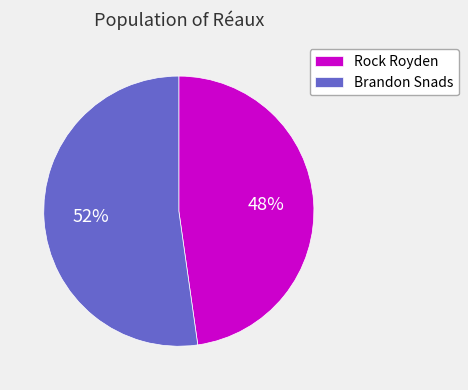

Rank the categories by value from highest to lowest.

Brandon Snads, Rock Royden